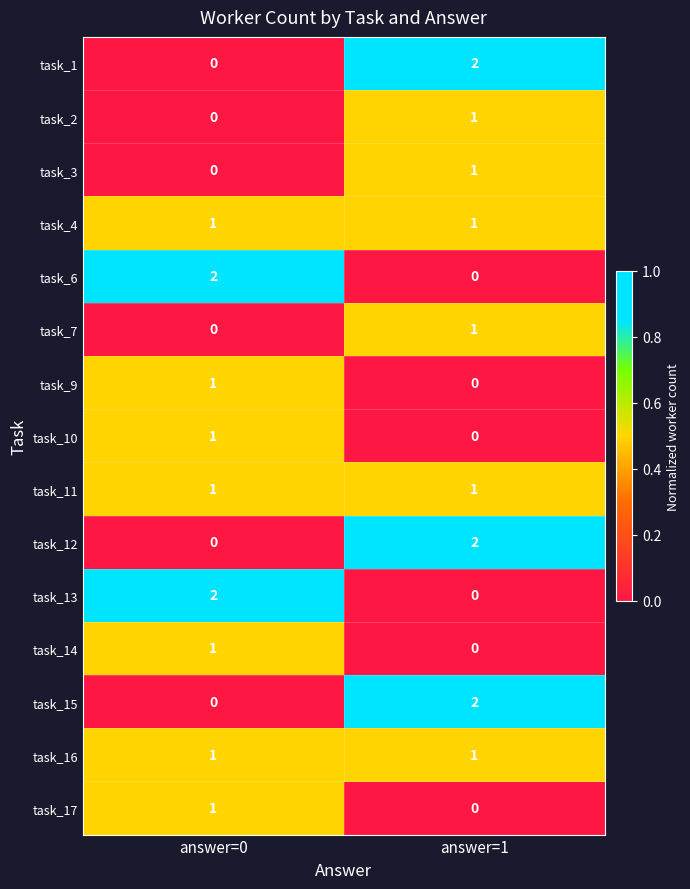

What is the total value across all series at answer=1?

12